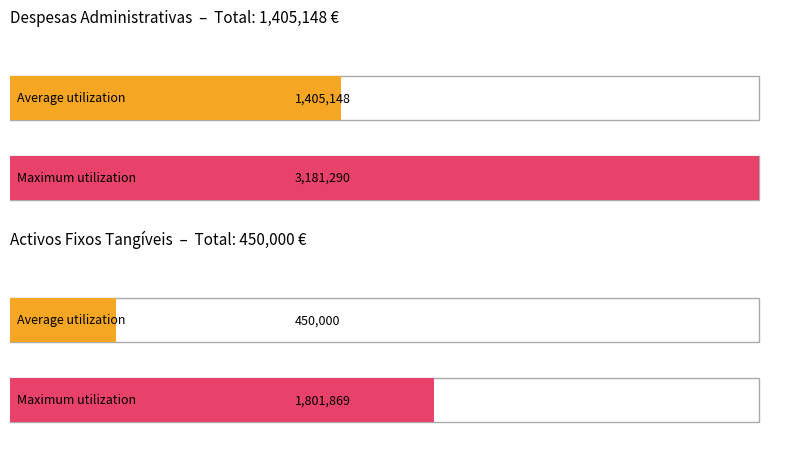

What is the sum of the Maximum utilization values at Activos fixos tangíveis / Vendas and Despesas Administrativas?

4983159